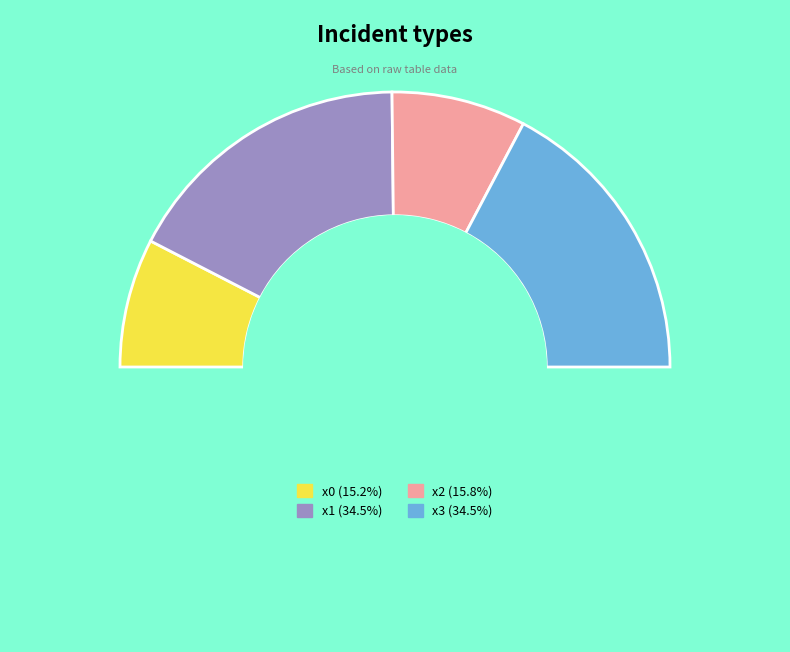

How many segments does this pie chart have?

5